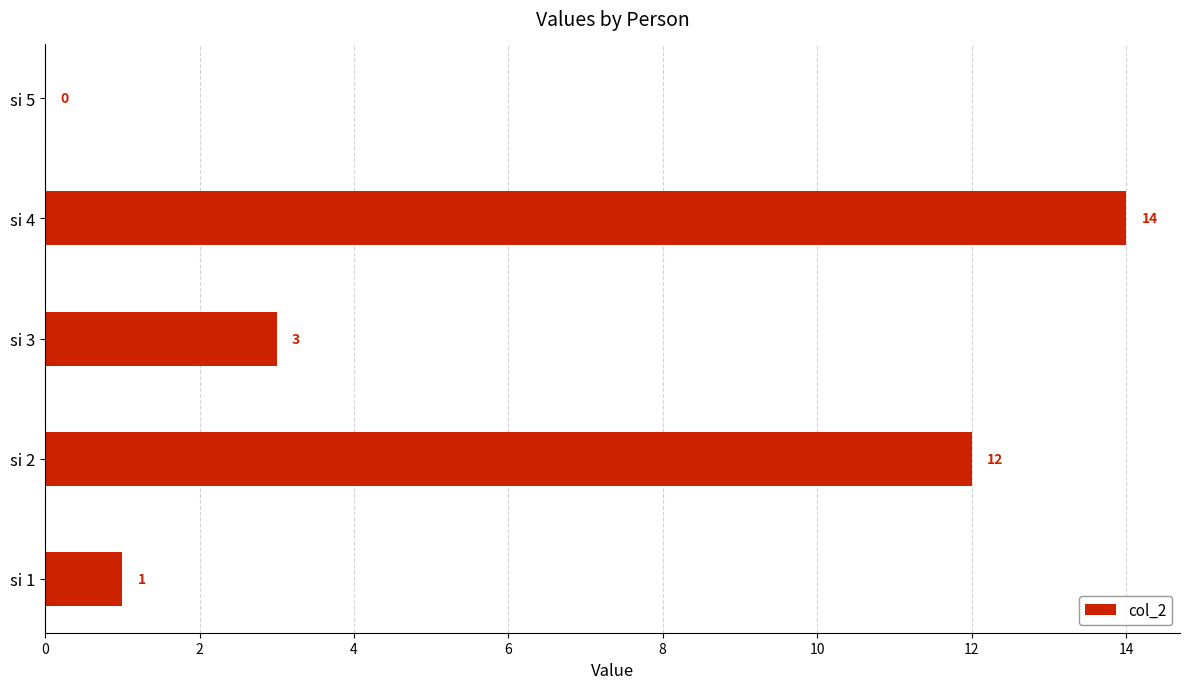

What is the greatest value displayed?

14